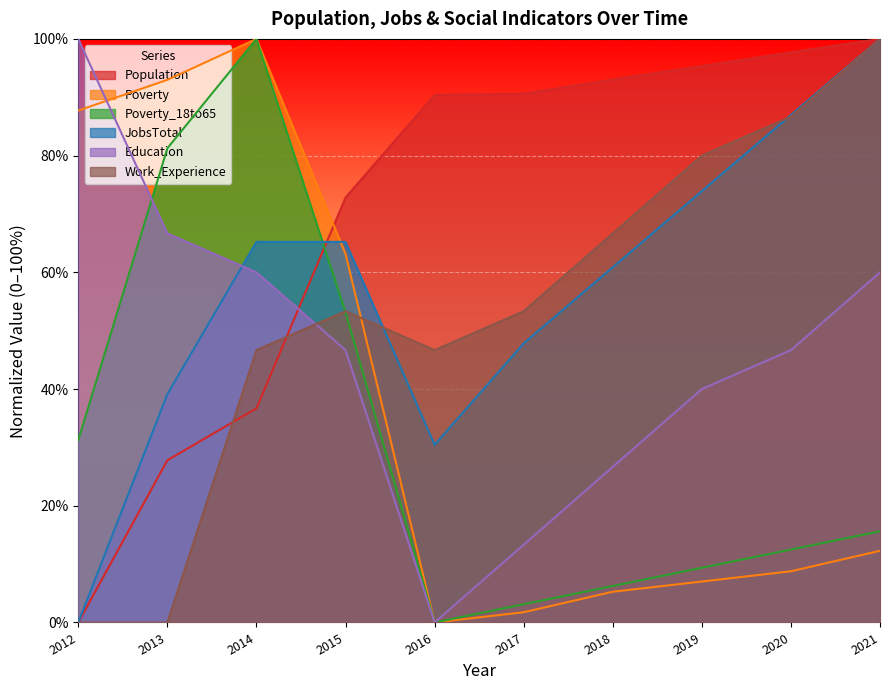

Reading left to right, what are all the values shown in this chart?

Population: 2012=0.0	2013=27.8	2014=36.7	2015=72.8	2016=90.4	2017=90.6	2018=93.0	2019=95.3	2020=97.7	2021=100.0
Poverty: 2012=87.7	2013=93.0	2014=100.0	2015=63.2	2016=0.0	2017=1.8	2018=5.3	2019=7.0	2020=8.8	2021=12.3
Poverty_18to65: 2012=31.2	2013=81.2	2014=100.0	2015=53.1	2016=0.0	2017=3.1	2018=6.2	2019=9.4	2020=12.5	2021=15.6
JobsTotal: 2012=0.0	2013=39.1	2014=65.2	2015=65.2	2016=30.4	2017=47.8	2018=60.9	2019=73.9	2020=87.0	2021=100.0
Education: 2012=100.0	2013=66.7	2014=60.0	2015=46.7	2016=0.0	2017=13.3	2018=26.7	2019=40.0	2020=46.7	2021=60.0
Work_Experience: 2012=0.0	2013=0.0	2014=46.7	2015=53.3	2016=46.7	2017=53.3	2018=66.7	2019=80.0	2020=86.7	2021=100.0